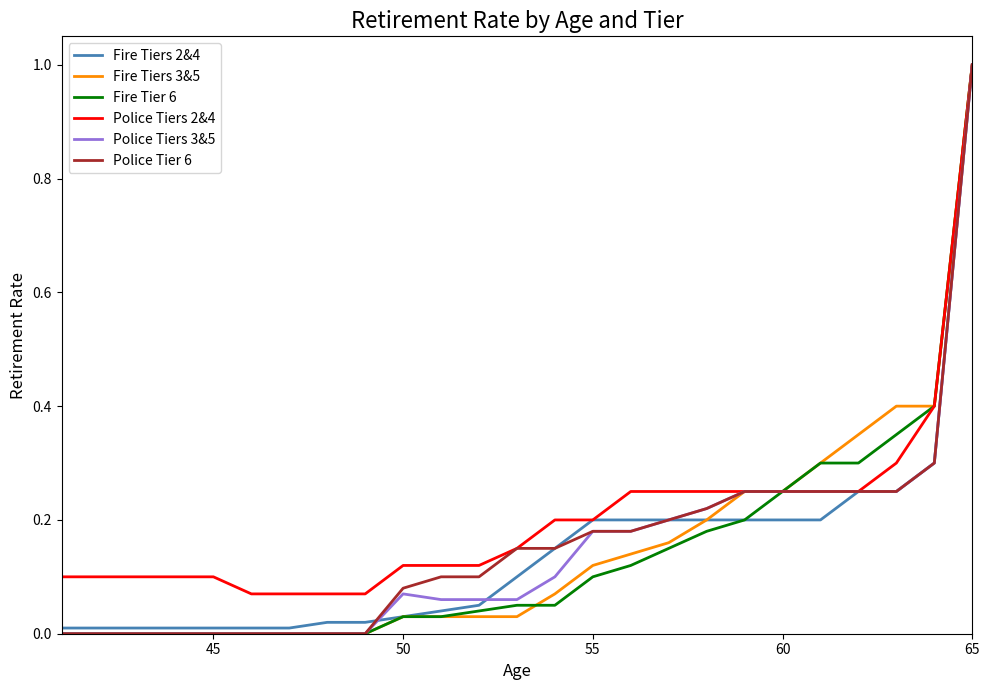

What is the highest value of the Police Tiers 3&5 series?

1.0